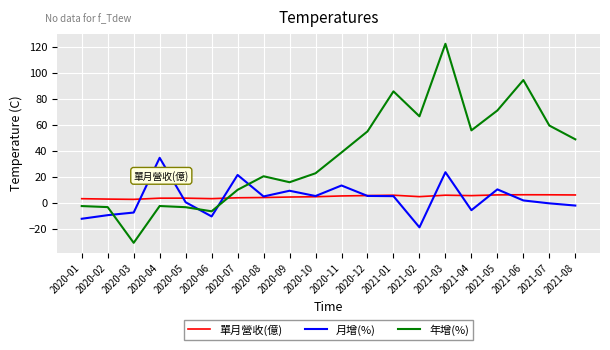

At which category does the chart reach its peak across all series?

2021-03